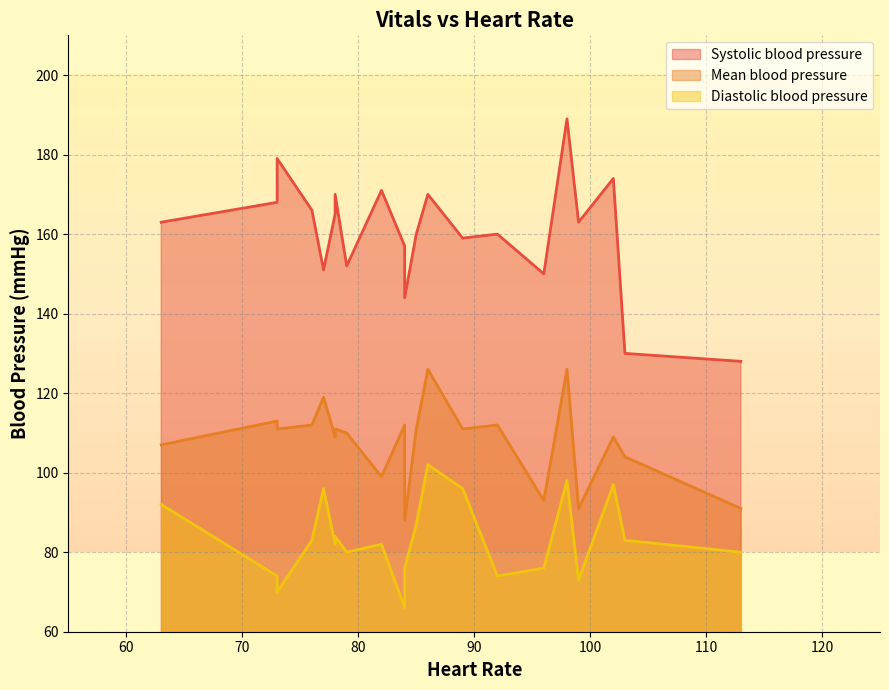

At how many categories does at least one series exceed 142?

19